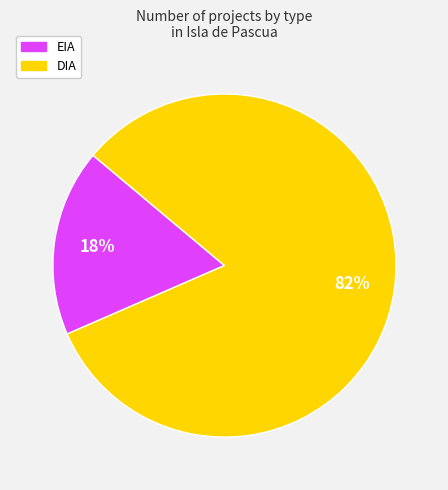

What is the largest slice in the pie chart?

DIA